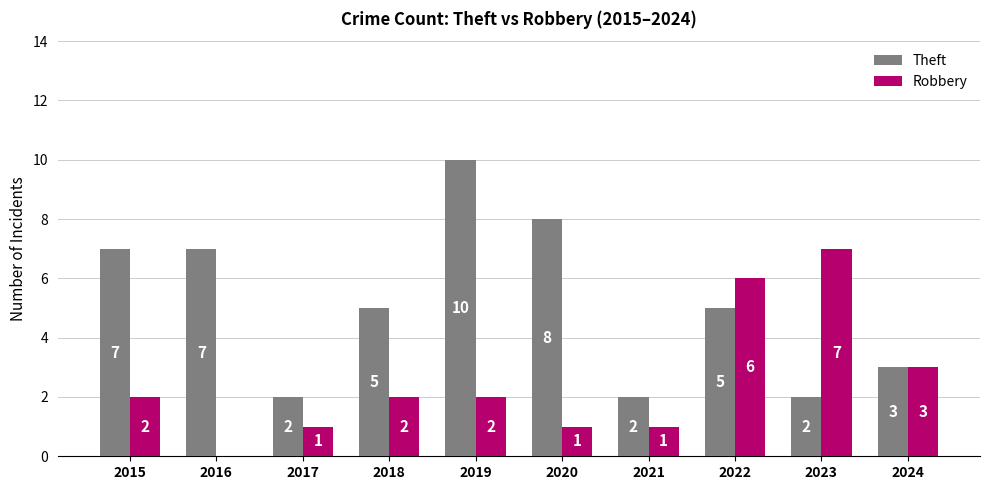

What is the sum of the Theft values at 2015 and 2021?

9